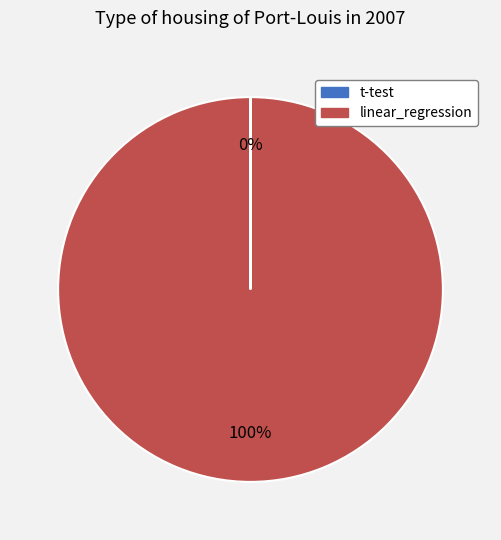

To the nearest percent, what portion does linear_regression represent?

100%